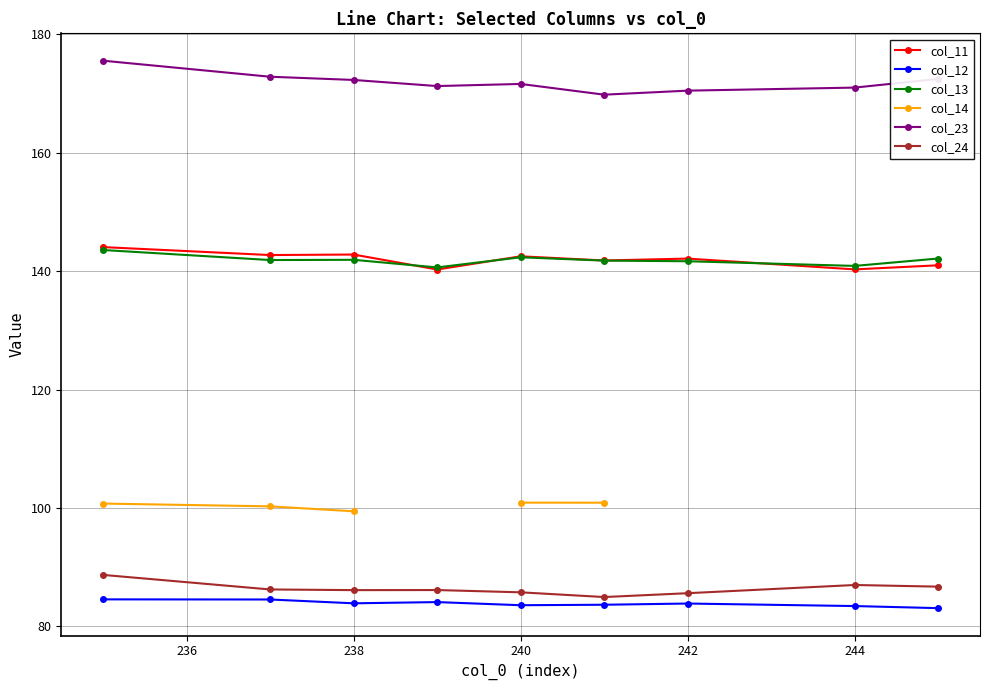

Is it true that col_23 equals 119.9 at 240?

False